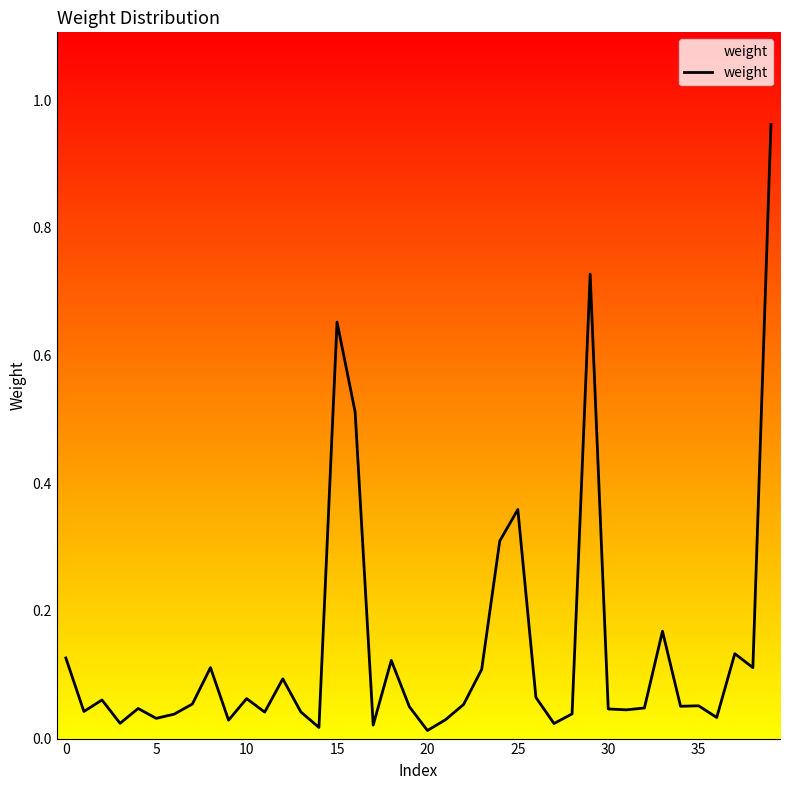

What is the difference between the maximum and minimum values?

0.9